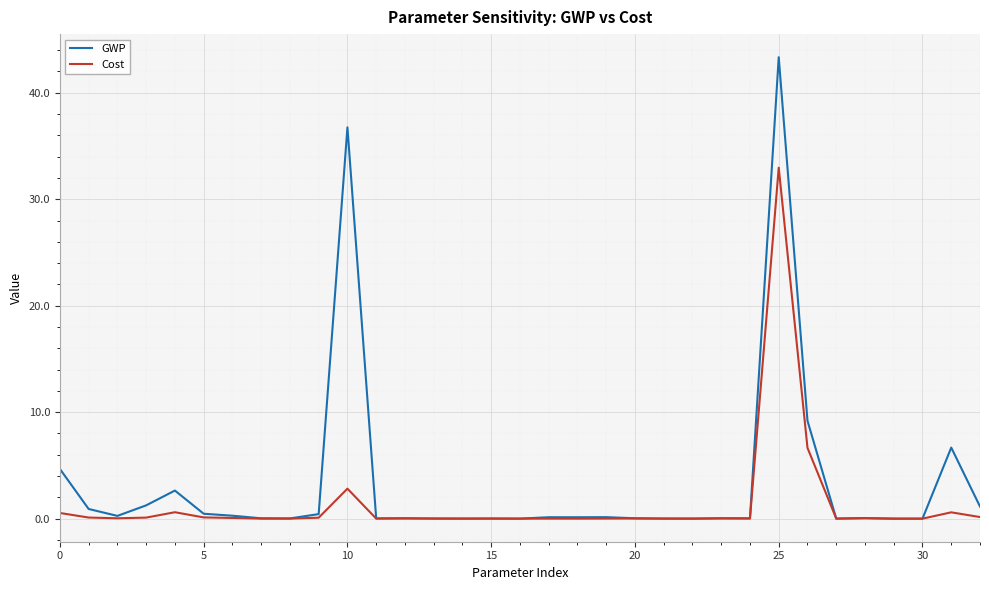

Which series has the largest range (max minus min)?

GWP